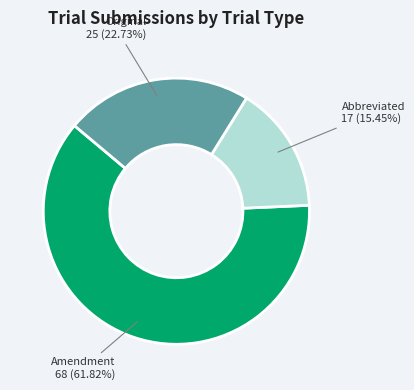

True or false: Amendment accounts for 49% of the total.

False